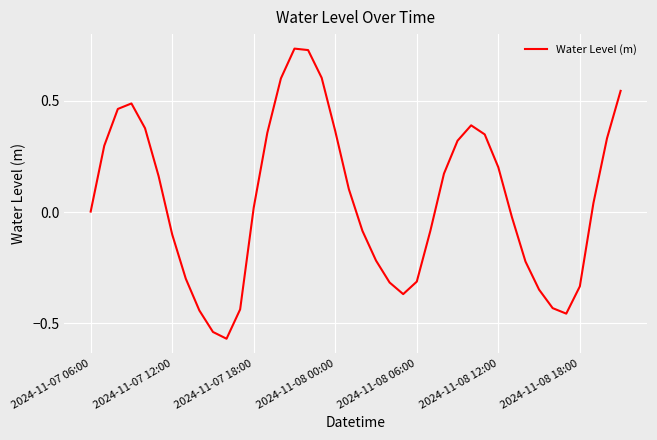

What is the sum of all values?

2.1